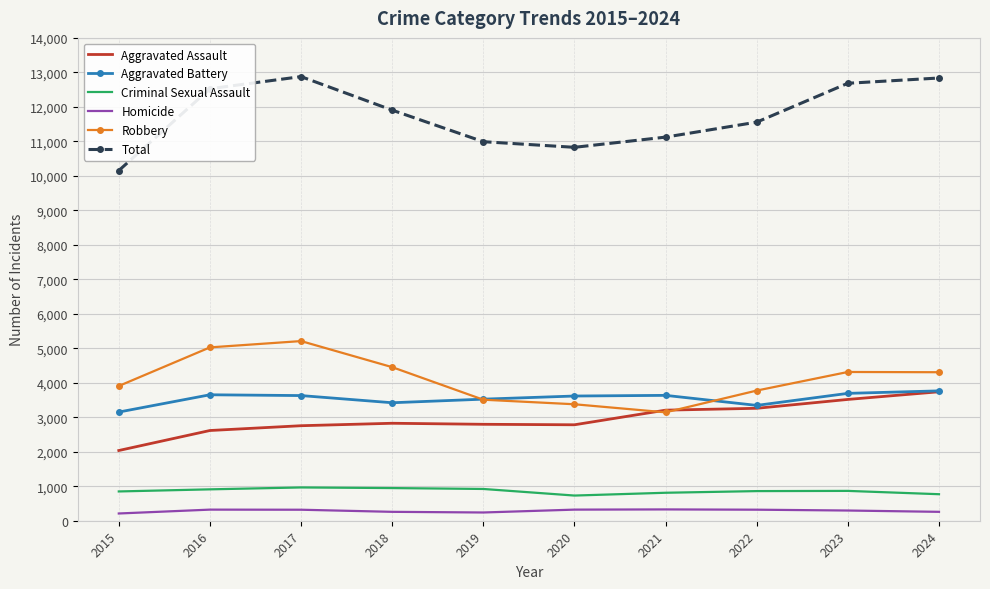

The value of Aggravated Battery at 2017 is 1495. True or false?

False